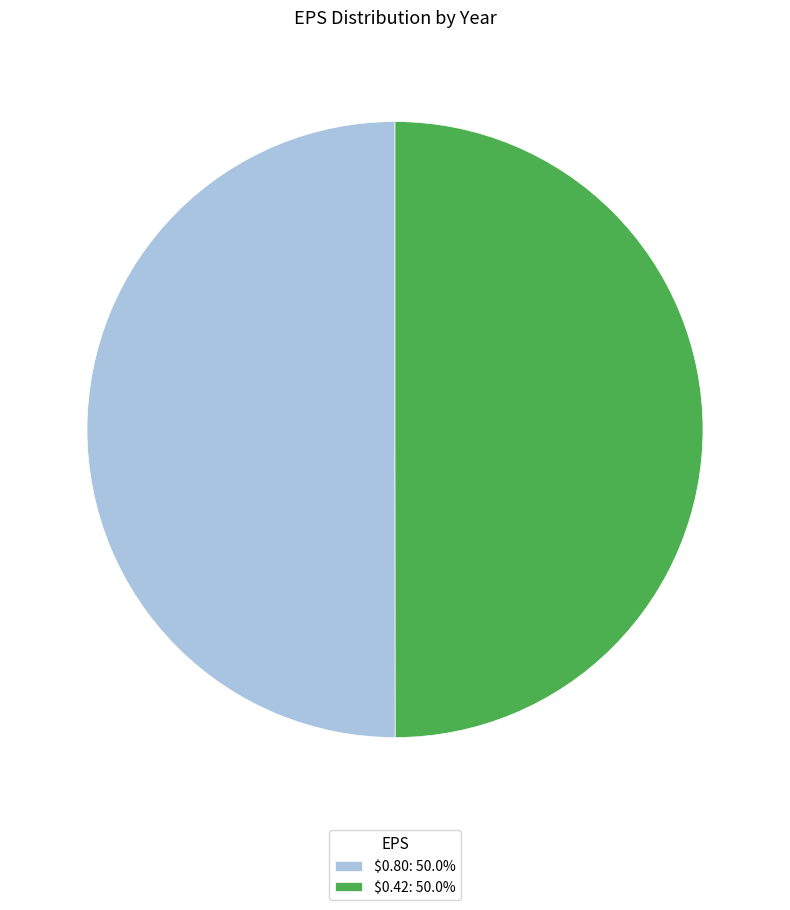

How many slices are in this pie chart?

2